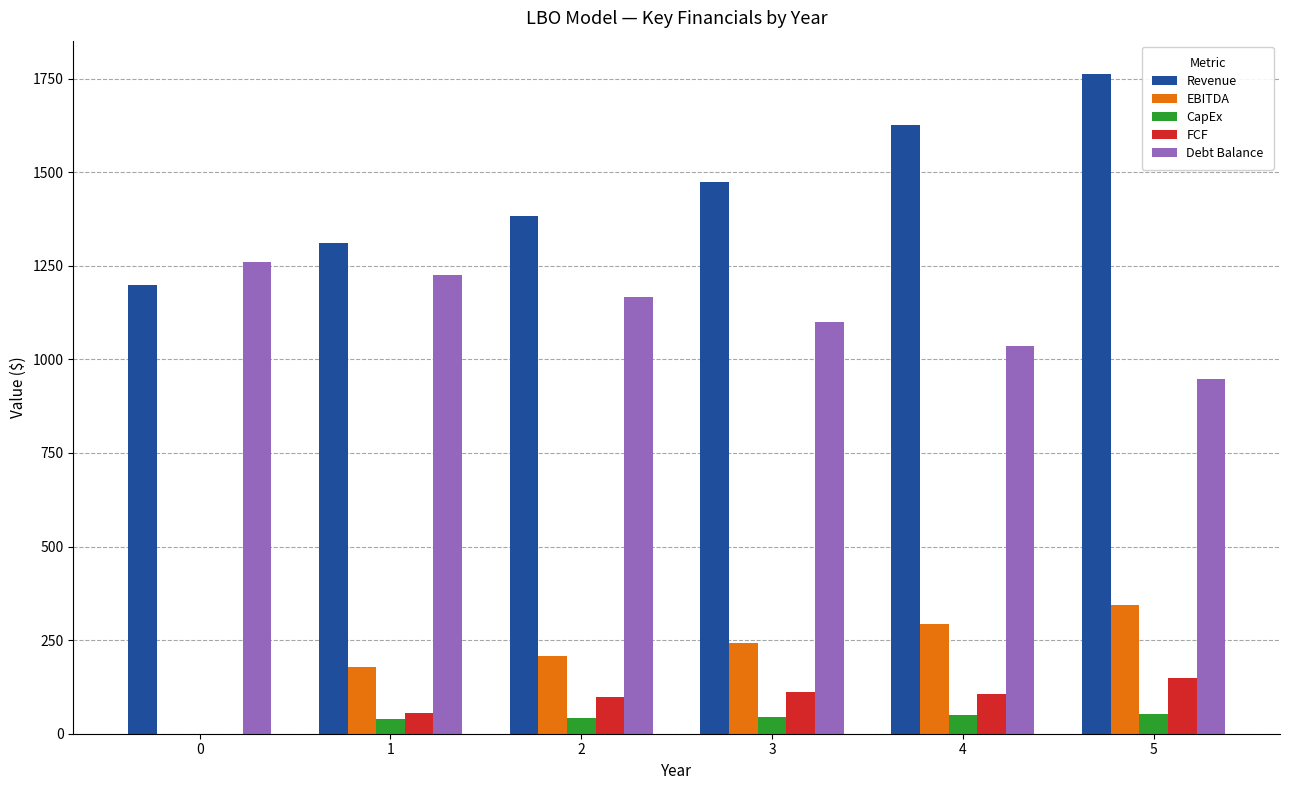

Which series changed the most between 0 and 4?

Revenue